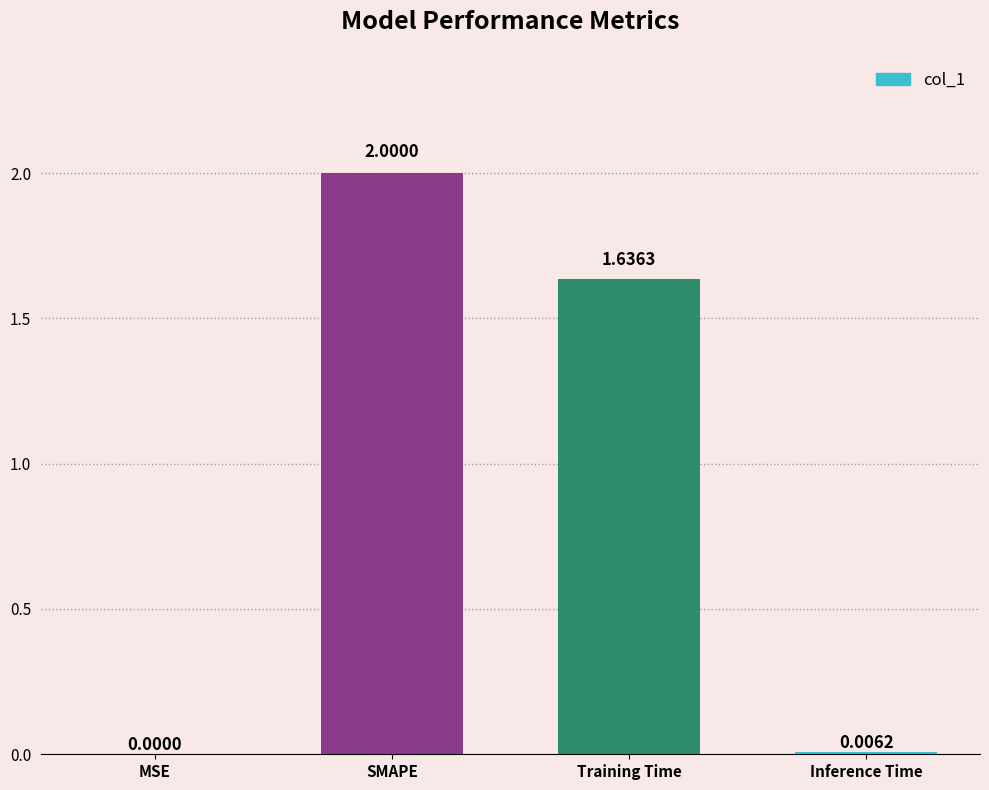

What is the change in value from MSE to SMAPE?

+2.0